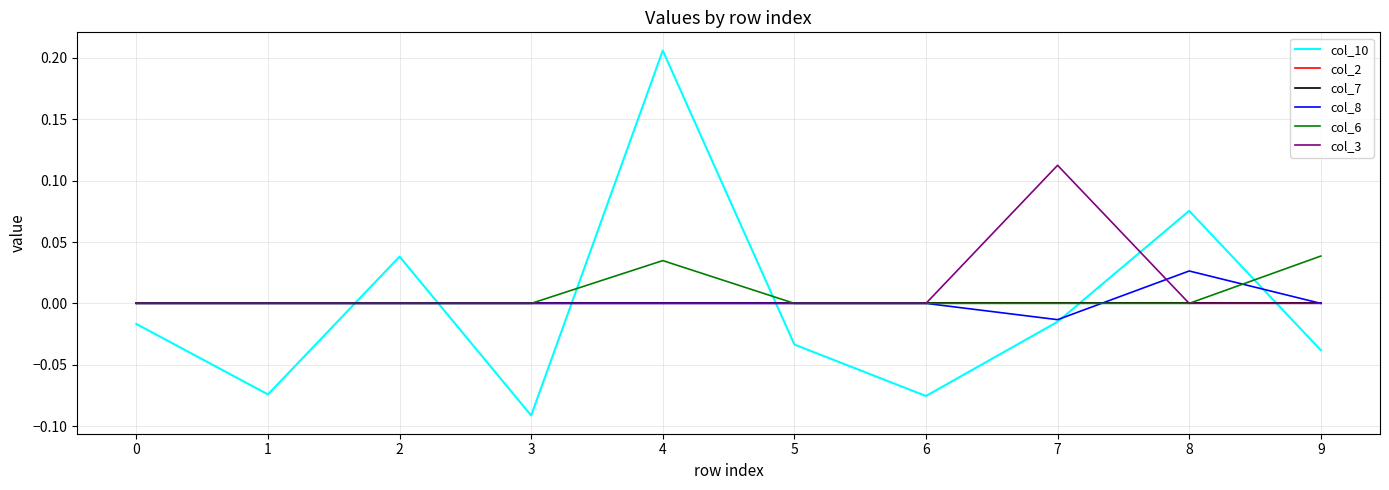

Where is the first local maximum for col_3?

7